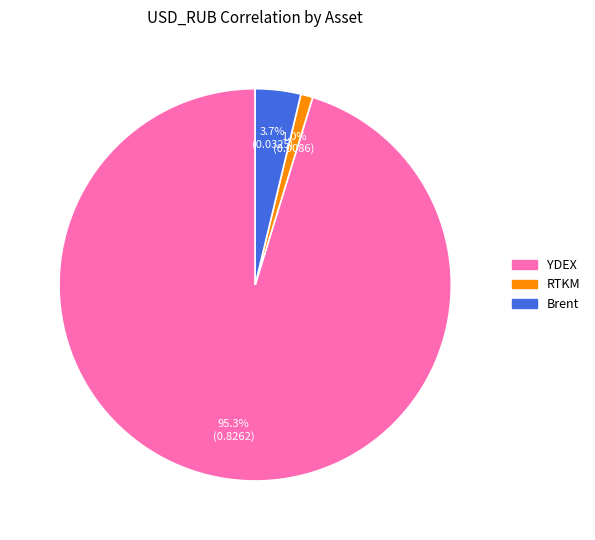

Is there any slice that represents more than half of the pie?

Yes